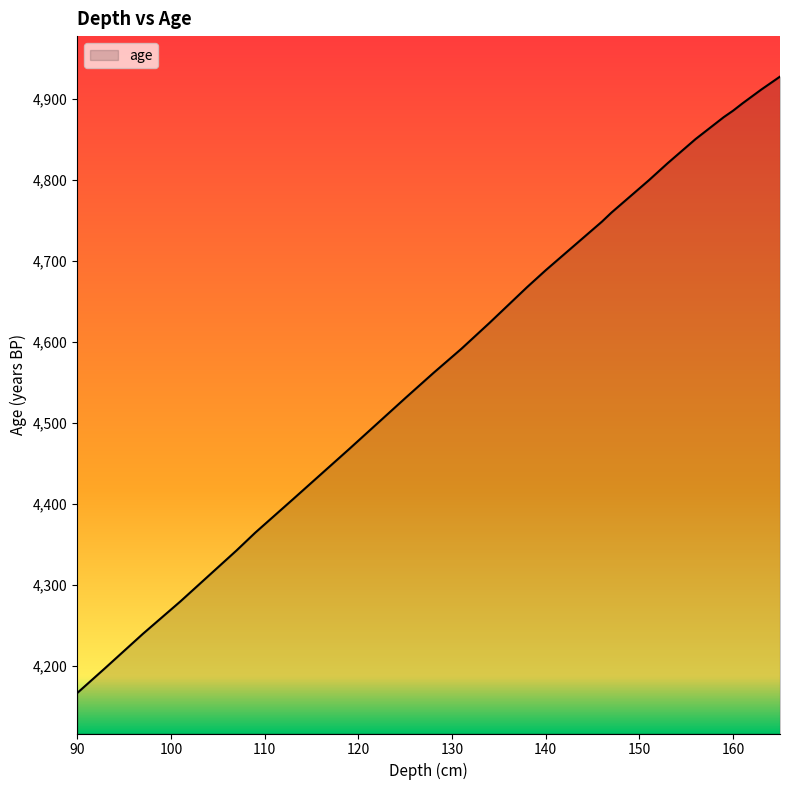

What is the difference between the second highest and second lowest values?

714